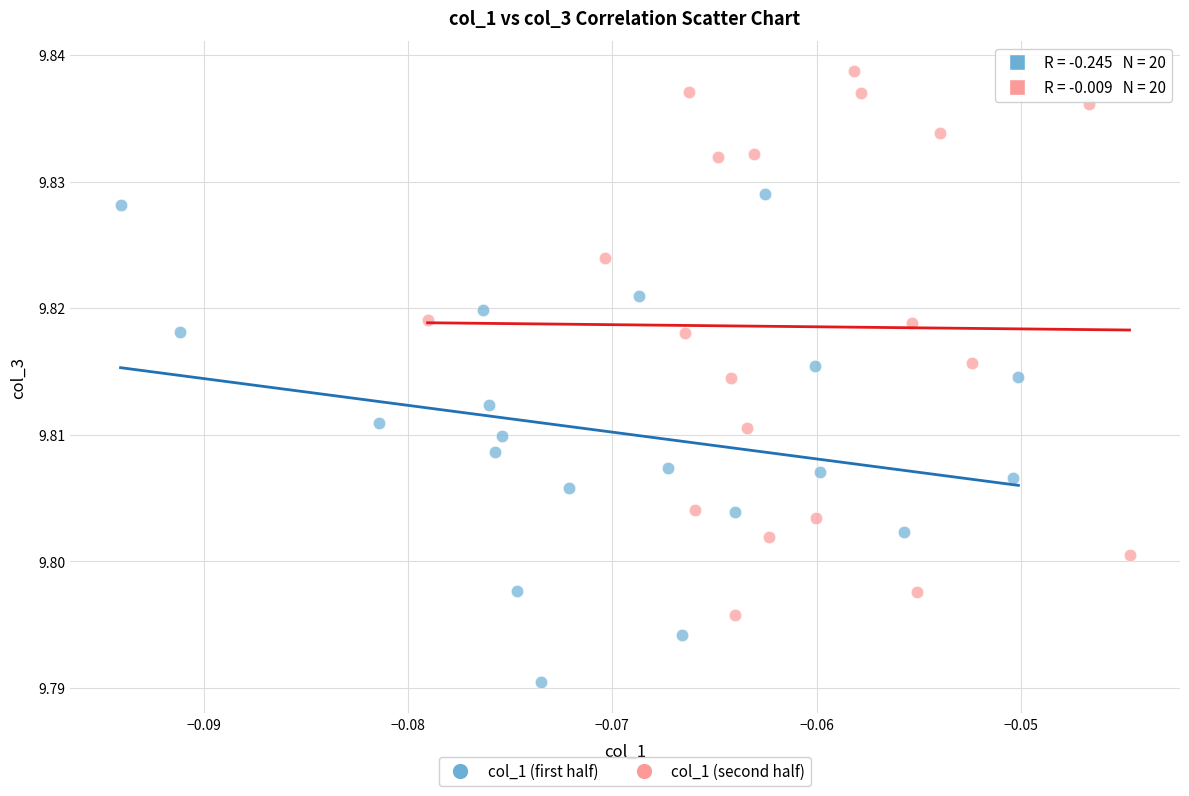

What are all the series names shown in the legend?

col_1 (first half), col_1 (second half)